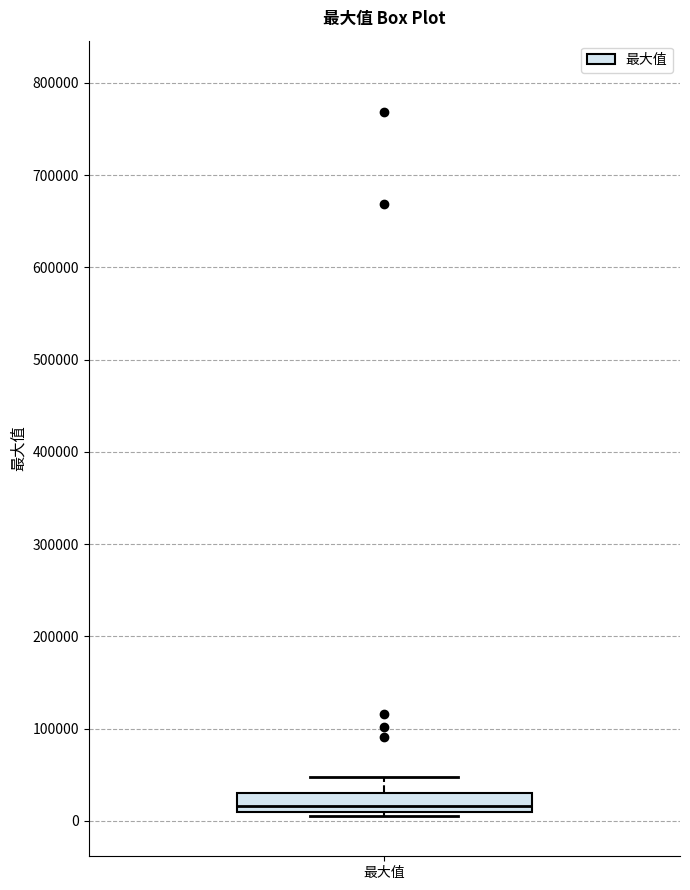

Read this box plot against the y-axis: the position of the median line, the range covered by the box, and the ends of both whiskers. The values are not printed on the chart, so give them approximately, as read against the axis.

median 20000, box 10000 to 30000, whiskers 0 to 50000